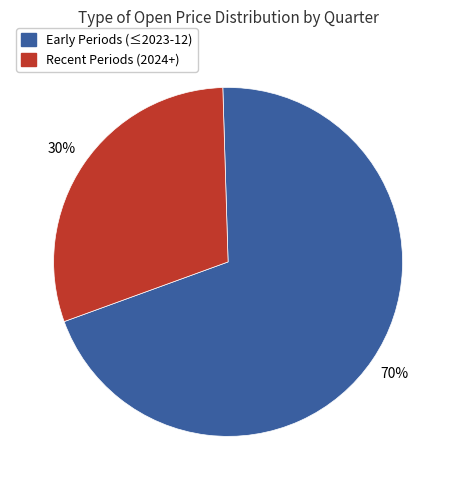

How many segments does this pie chart have?

2